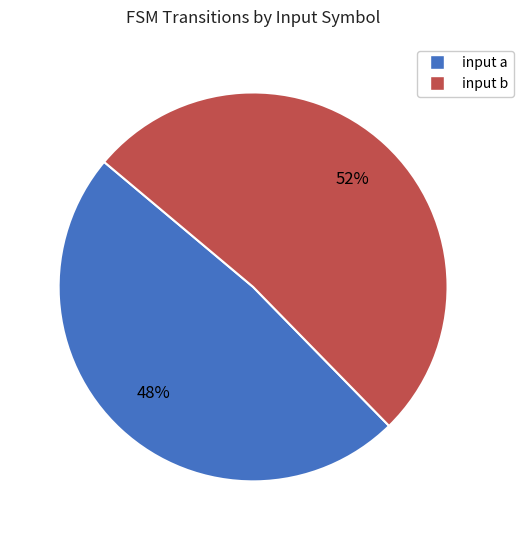

What is the largest slice in the pie chart?

input b